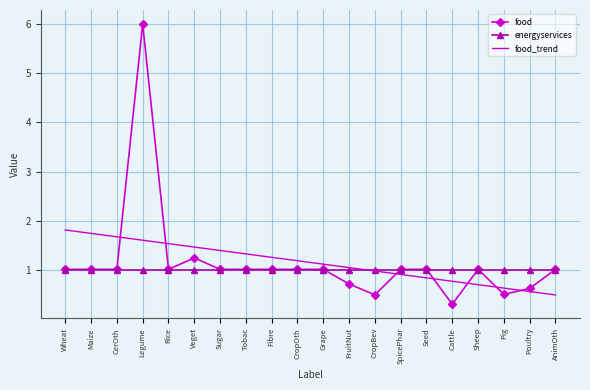

The value of food_trend at SpicePhar is 0.4. True or false?

False